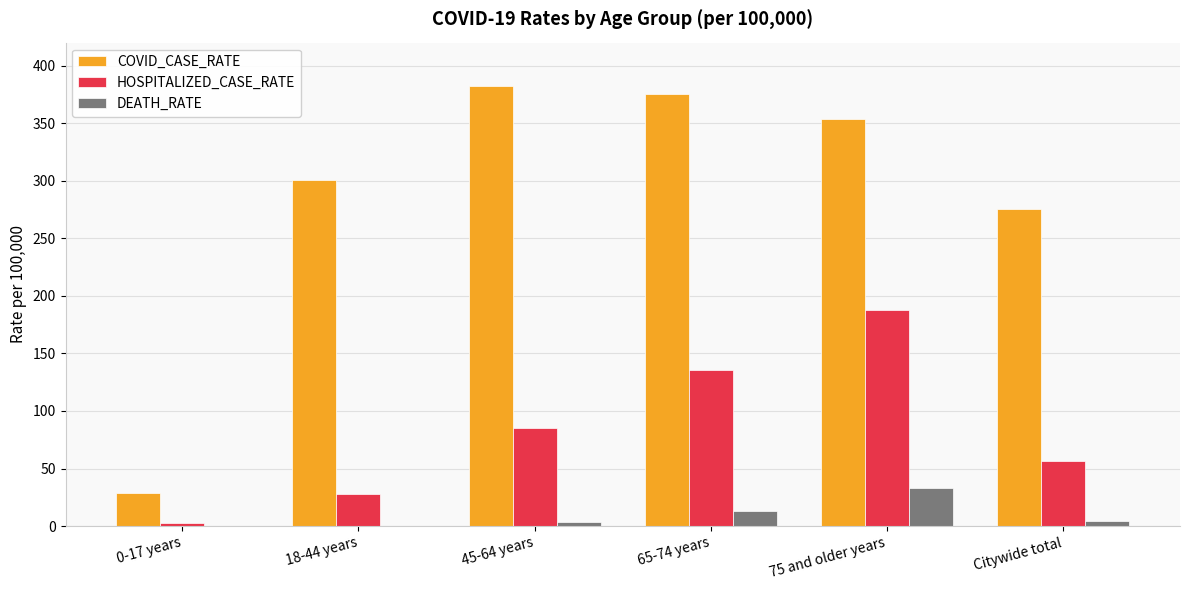

Are the bars grouped side by side (vs. stacked)?

Yes